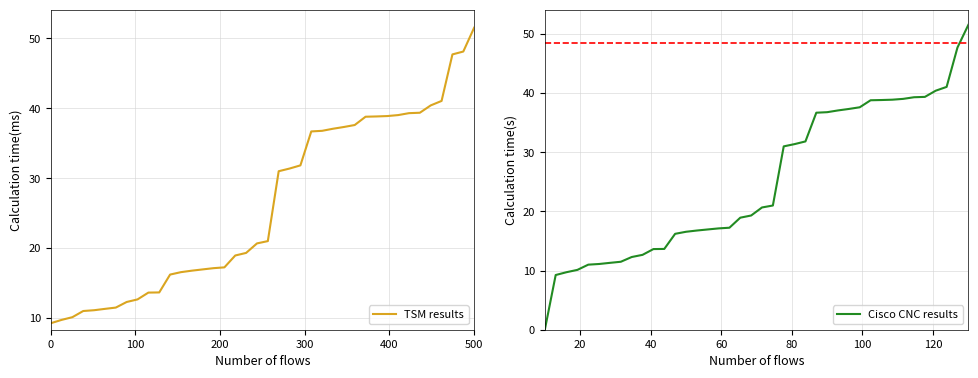

Rank the series by their average value, from highest to lowest.

TSM results, Cisco CNC results